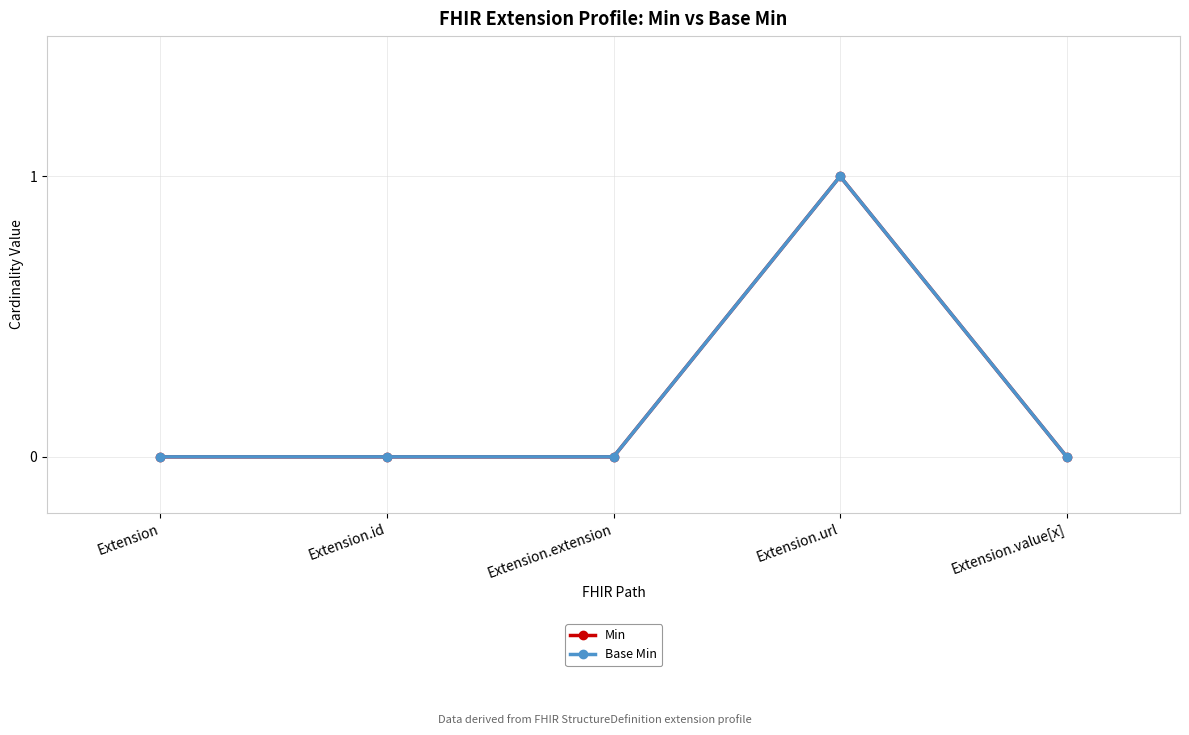

Does the chart have visible grid lines?

Yes